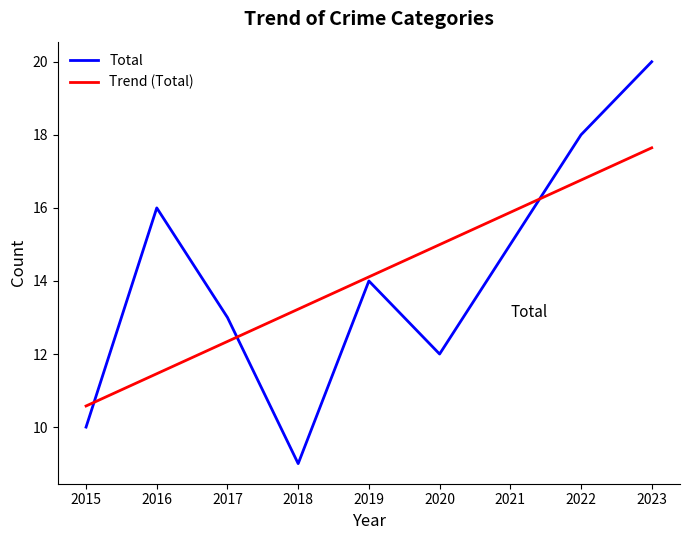

Reading right to left, transcribe all the data shown in this chart.

Total: 2023=20.0	2022=18.0	2021=15.0	2020=12.0	2019=14.0	2018=9.0	2017=13.0	2016=16.0	2015=10.0
Trend (Total): 2023=17.6	2022=16.8	2021=15.9	2020=15.0	2019=14.1	2018=13.2	2017=12.3	2016=11.5	2015=10.6